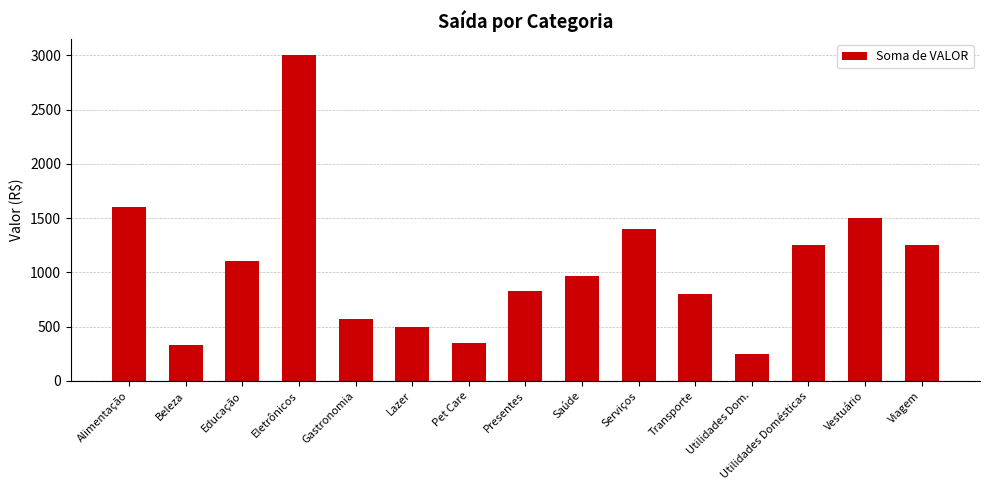

Are the bars grouped side by side (vs. stacked)?

No